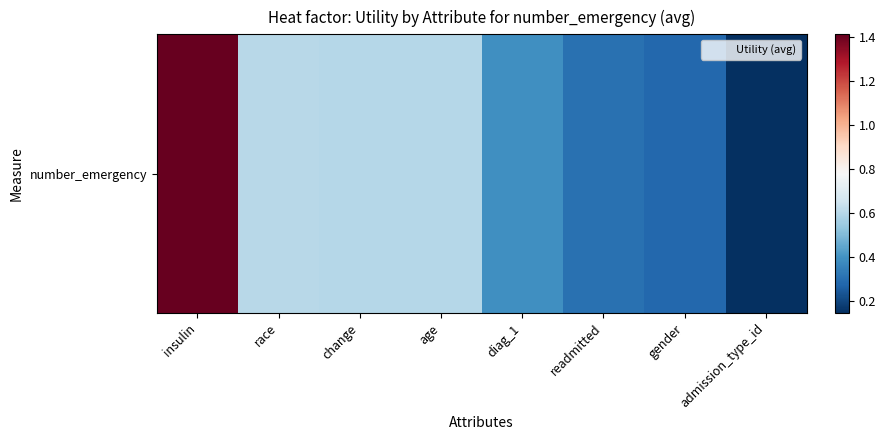

What is the difference between the second highest and second lowest values?

0.3